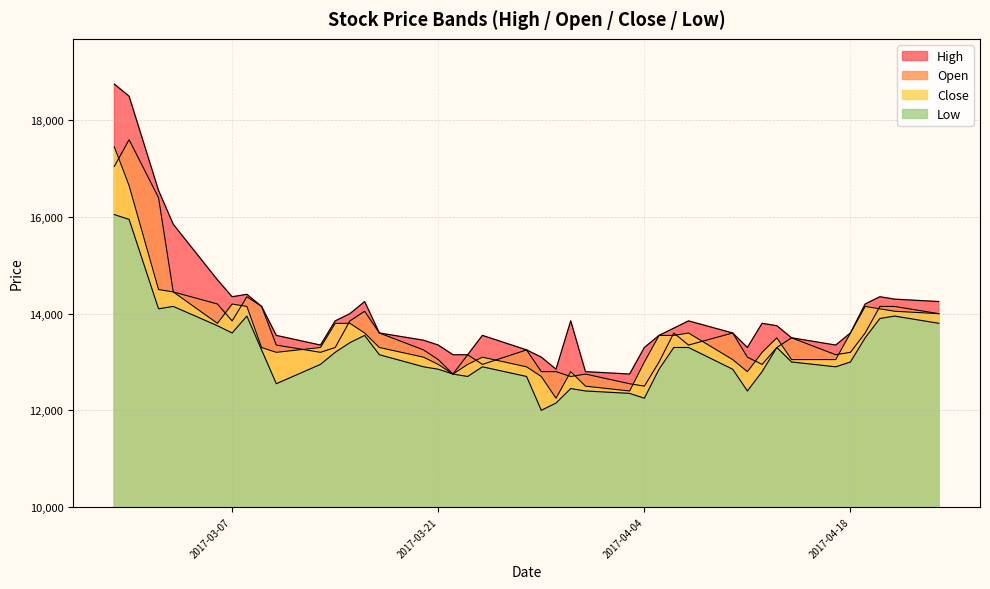

What is the average value of the Close series?

13554